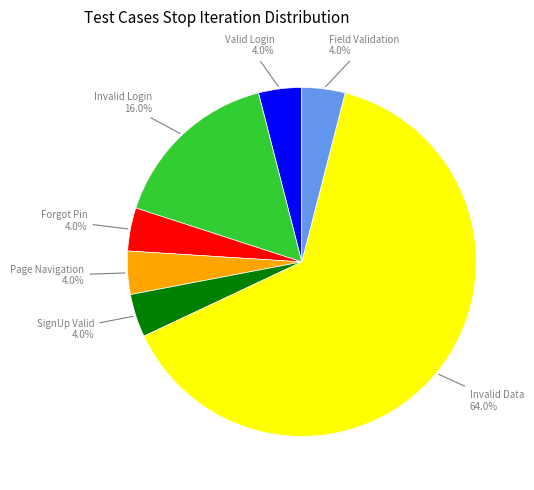

Is there a majority slice in this chart?

Yes